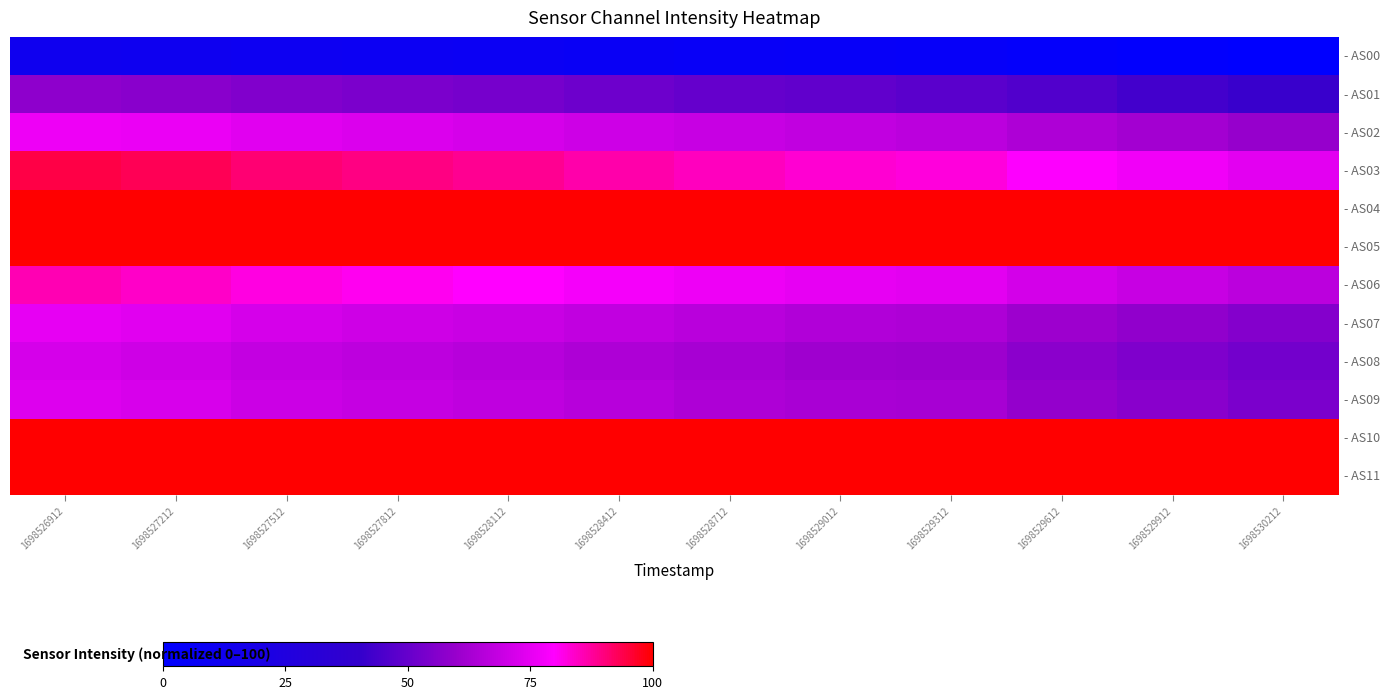

Between 1698528712 and 1698530212, which series saw the biggest shift?

- AS03